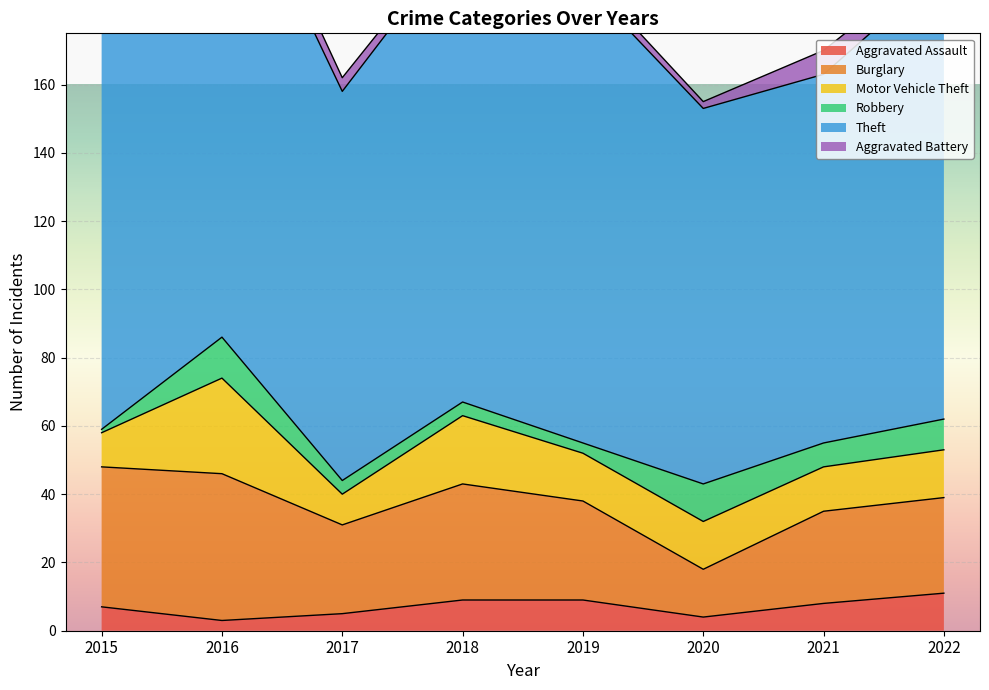

At which category does the chart reach its minimum across all series?

2015